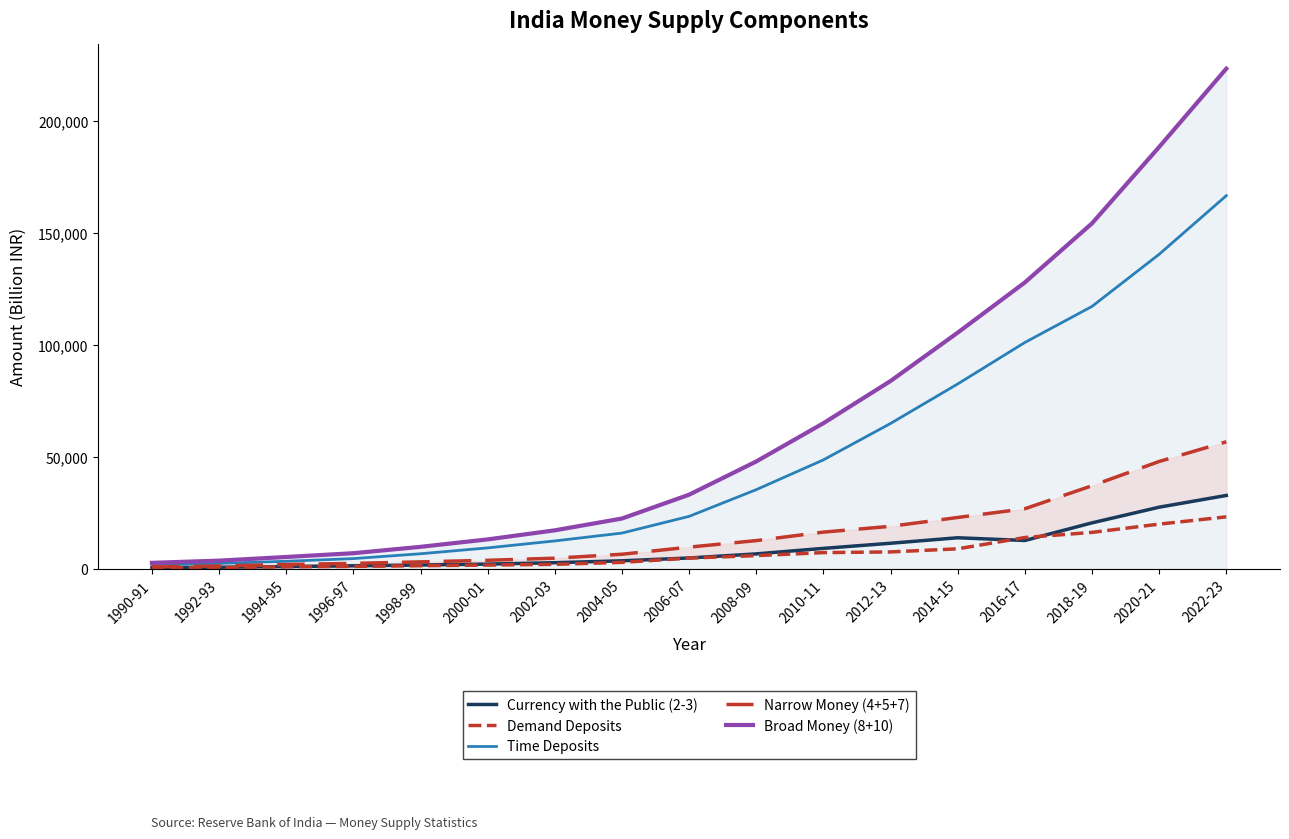

At how many categories does at least one series exceed 207754?

1